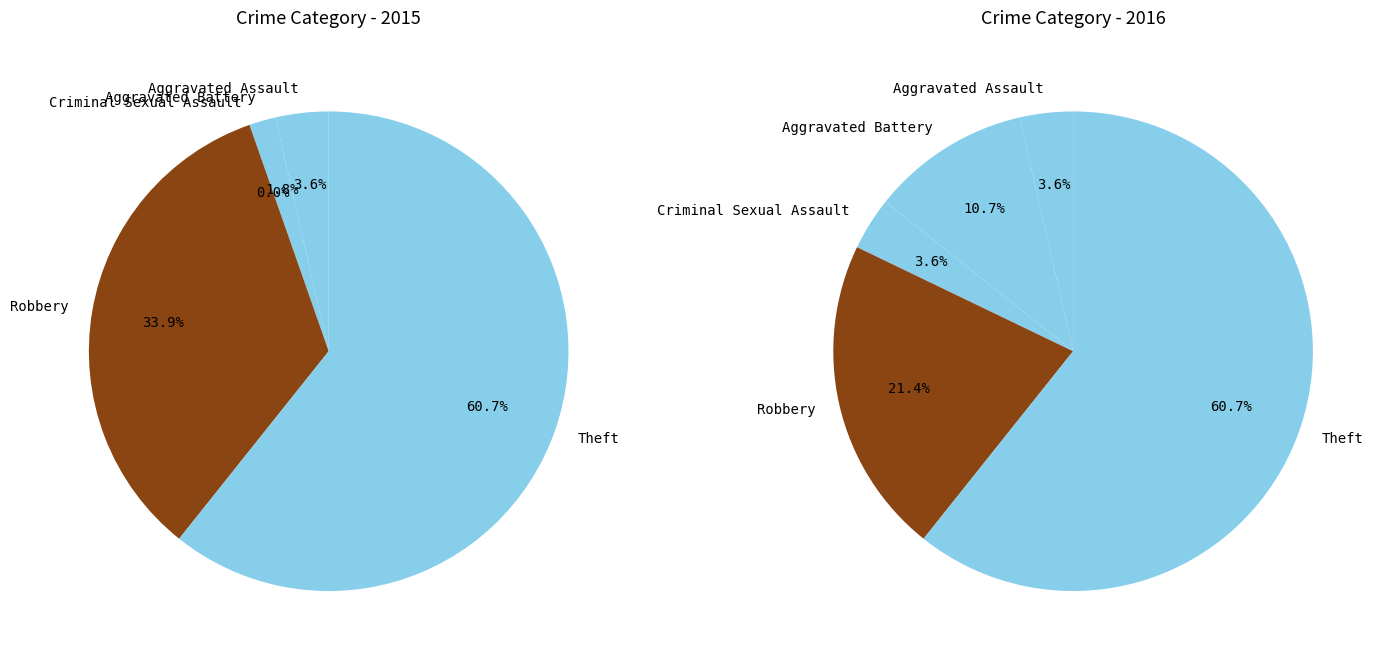

Rank the categories by value from lowest to highest.

Criminal Sexual Assault, Aggravated Battery, Aggravated Assault, Robbery, Theft